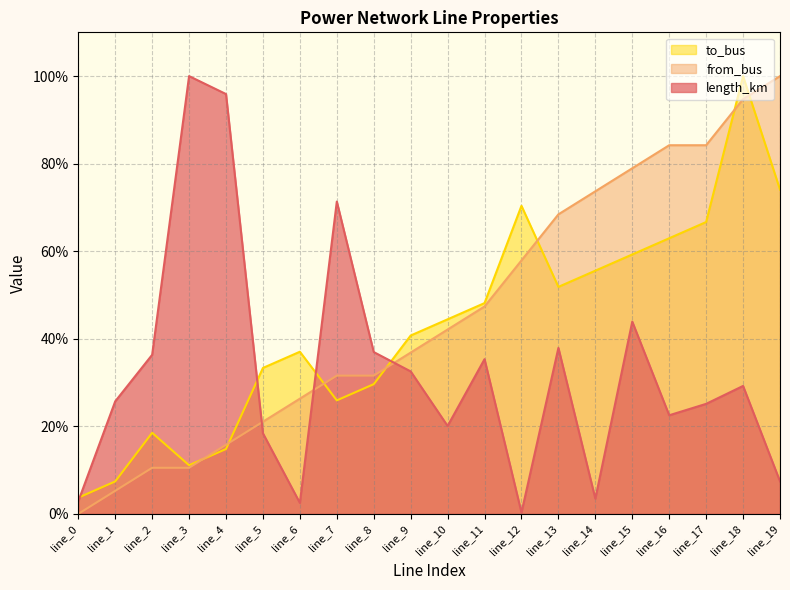

What are all the series names shown in the legend?

to_bus, from_bus, length_km